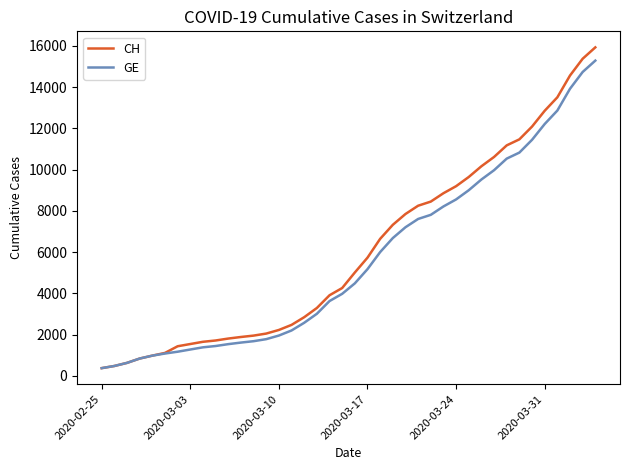

Which series has the largest total across all categories?

CH